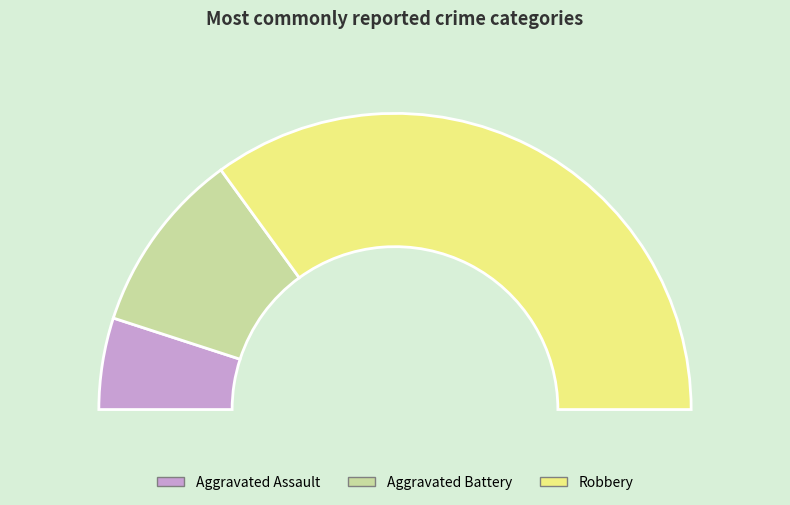

Does Robbery account for over 50% of the chart?

Yes